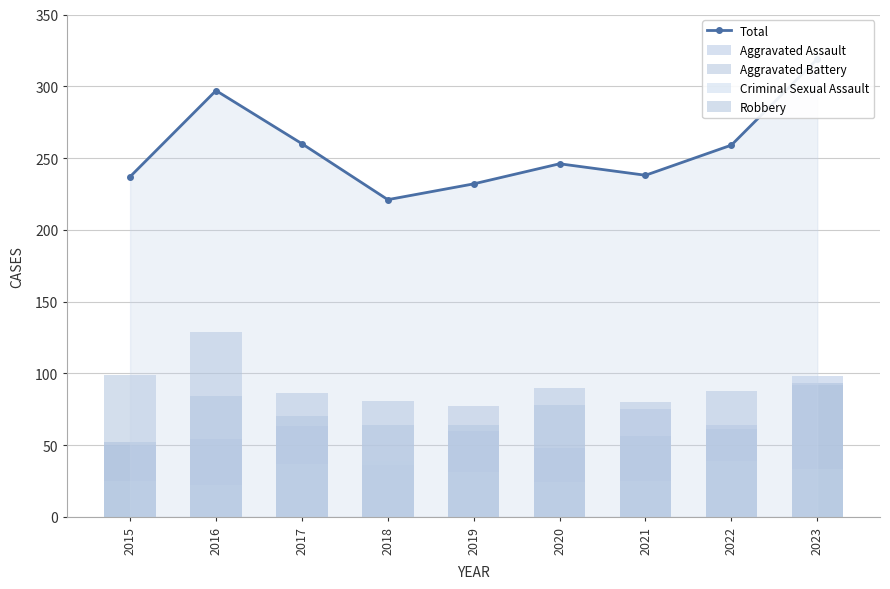

Rank the categories by Aggravated Assault value from lowest to highest.

2018, 2020, 2015, 2016, 2019, 2017, 2022, 2021, 2023